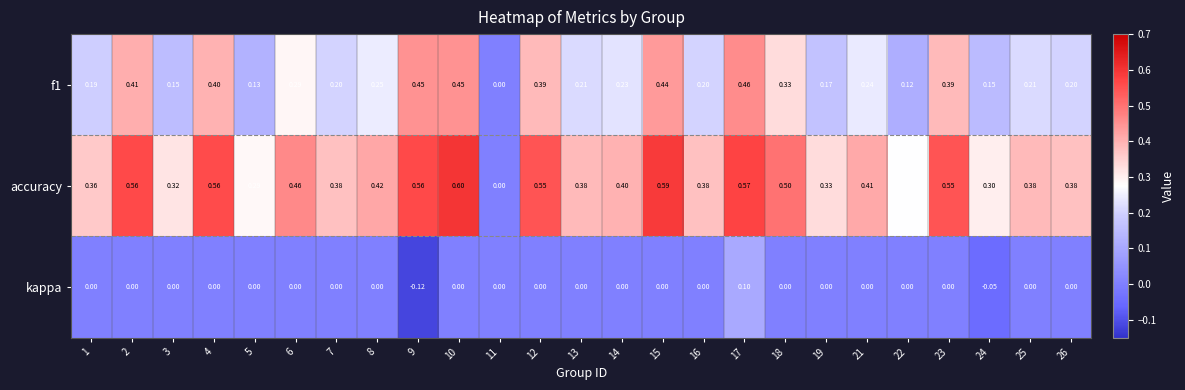

Which series has the largest total across all categories?

accuracy